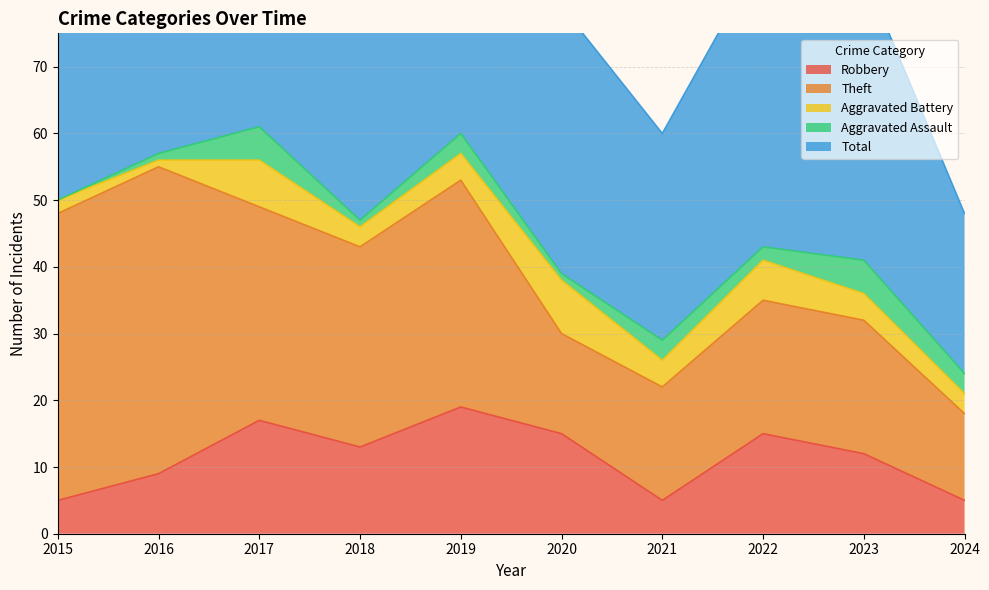

What are all the series names shown in the legend?

Robbery, Theft, Aggravated Battery, Aggravated Assault, Total